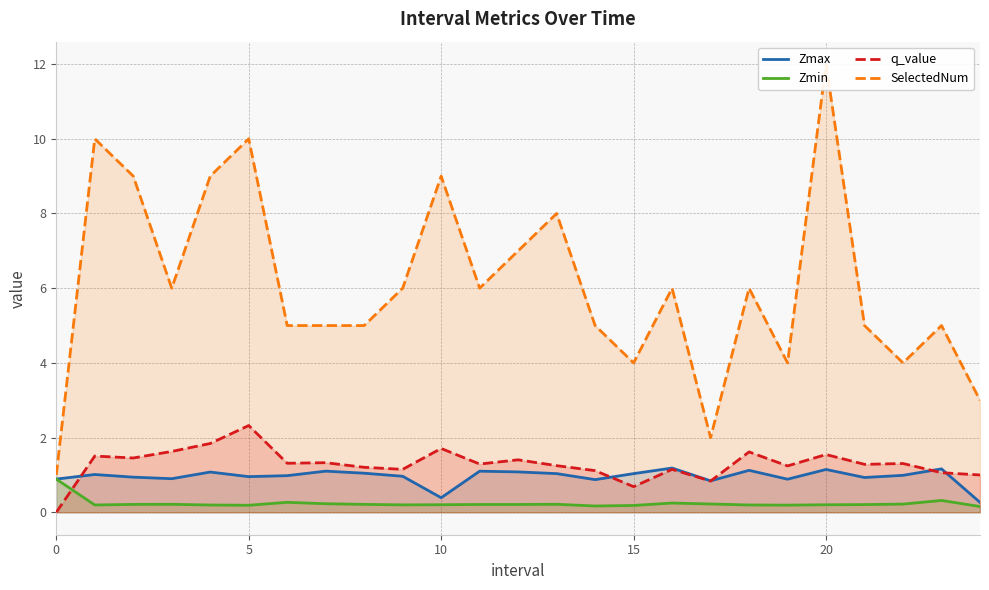

True or false: Zmin and SelectedNum intersect in this chart.

False